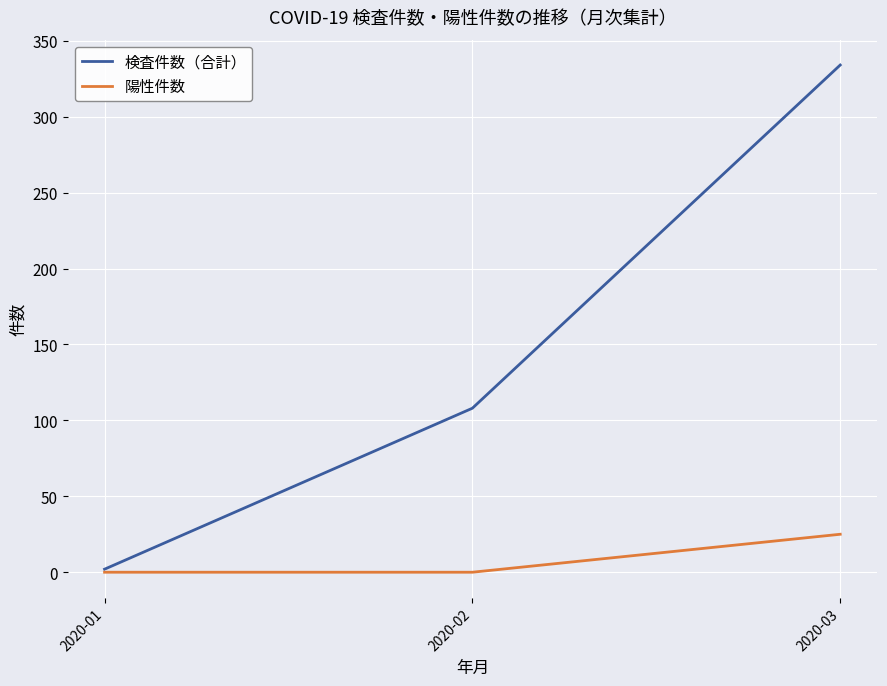

Rank the series by their maximum value, from lowest to highest.

陽性件数, 検査件数（合計）